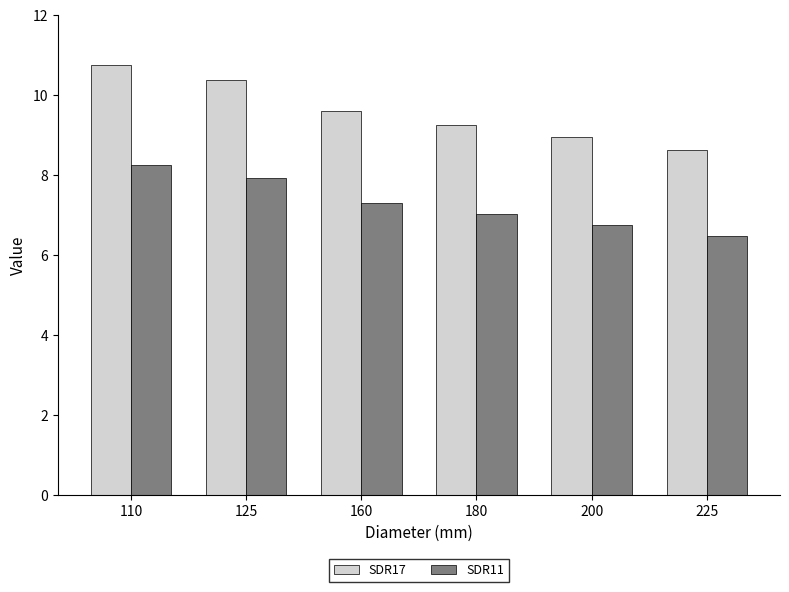

Are the bars horizontal?

No